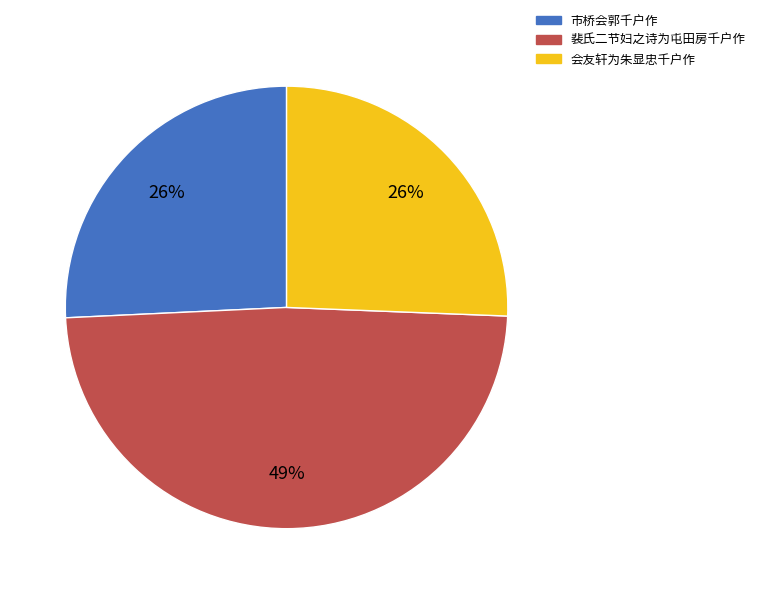

What is the largest slice in the pie chart?

裴氏二节妇之诗为屯田房千户作